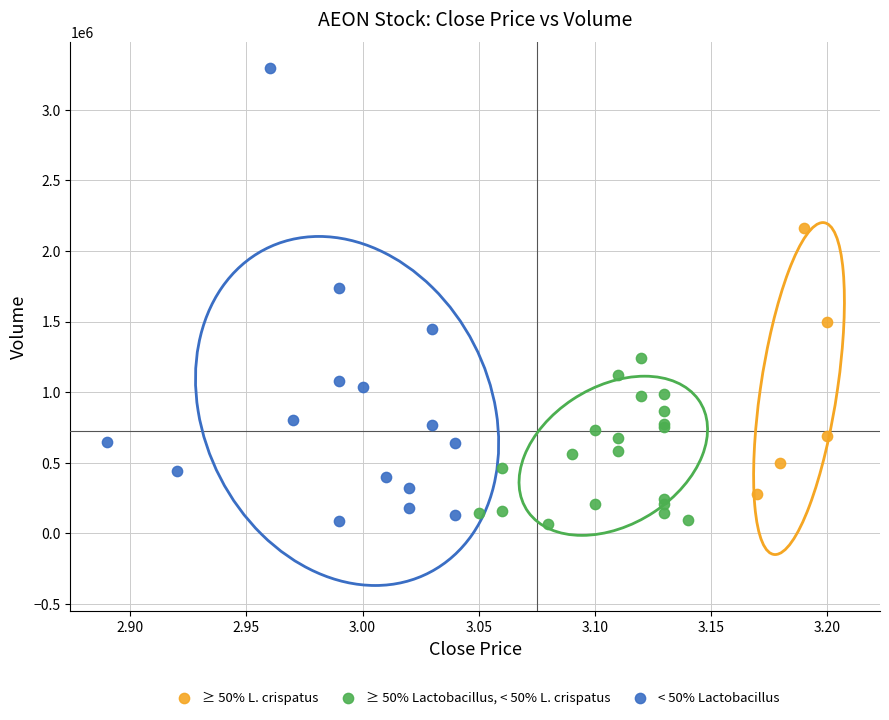

Which series has the largest Y range (max minus min)?

< 50% Lactobacillus